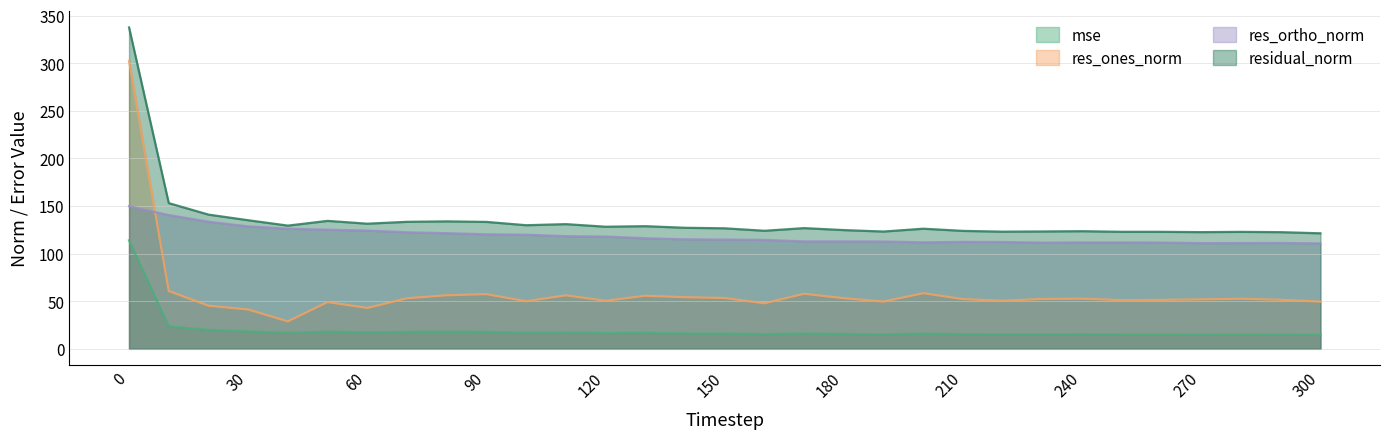

List the series in order of their peak value, highest first.

residual_norm, res_ones_norm, res_ortho_norm, mse